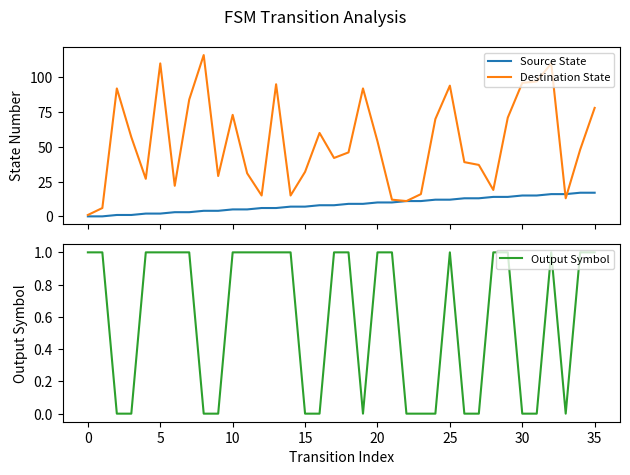

How many distinct data groups are displayed?

3